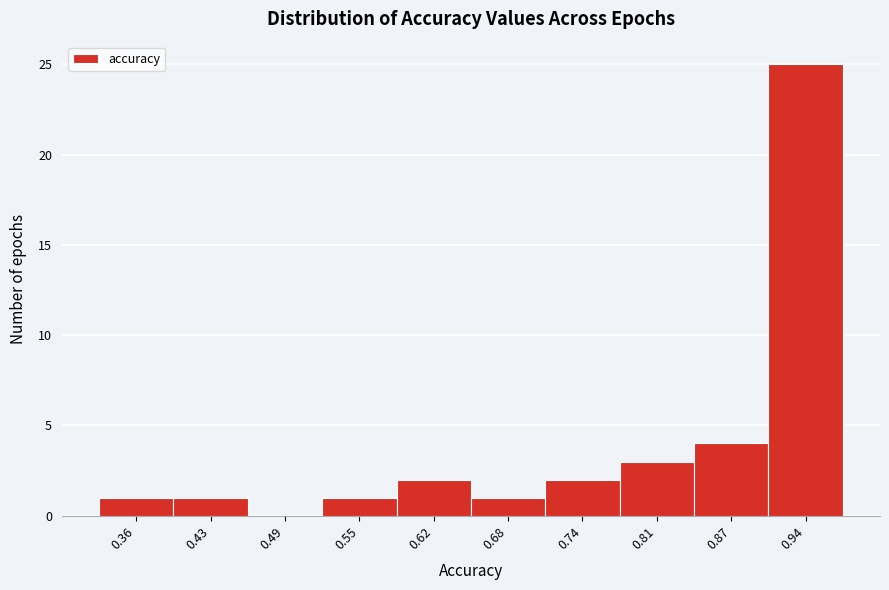

Reading left to right, transcribe all the data shown in this chart.

0.36=1	0.43=1	0.49=0	0.55=1	0.62=2	0.68=1	0.74=2	0.81=3	0.87=4	0.94=25